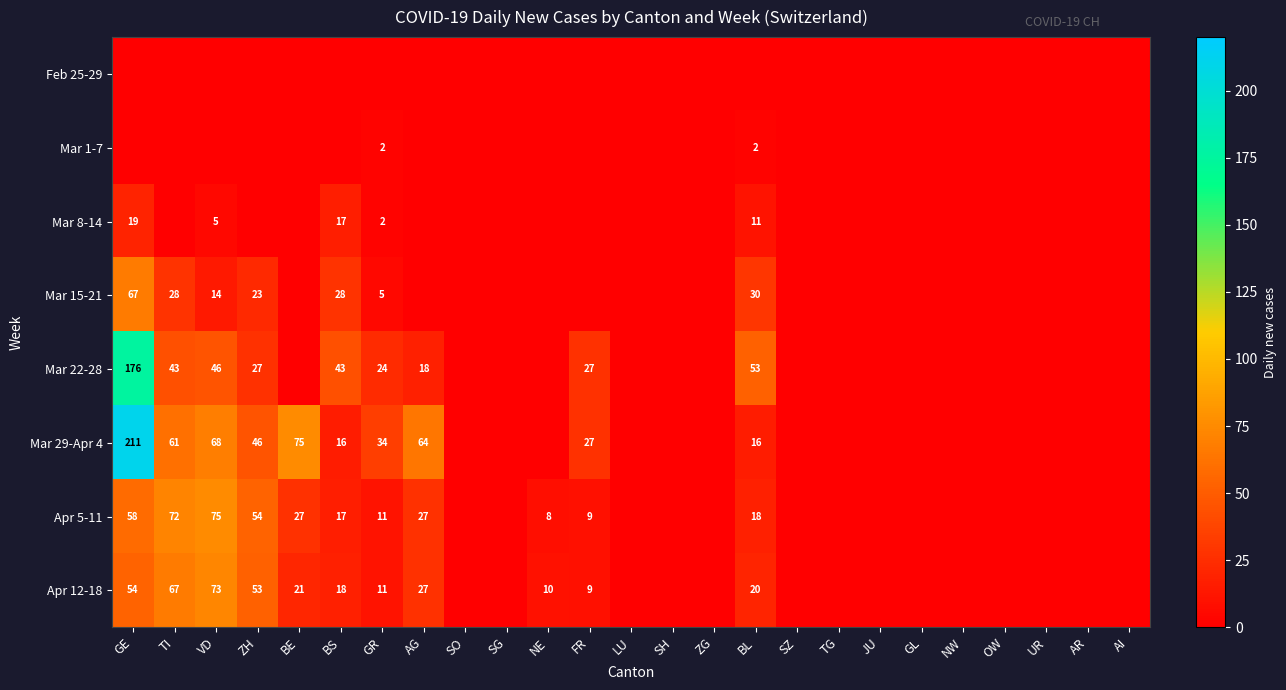

What is the sum of the Apr 12-18 values at VD and GE?

127